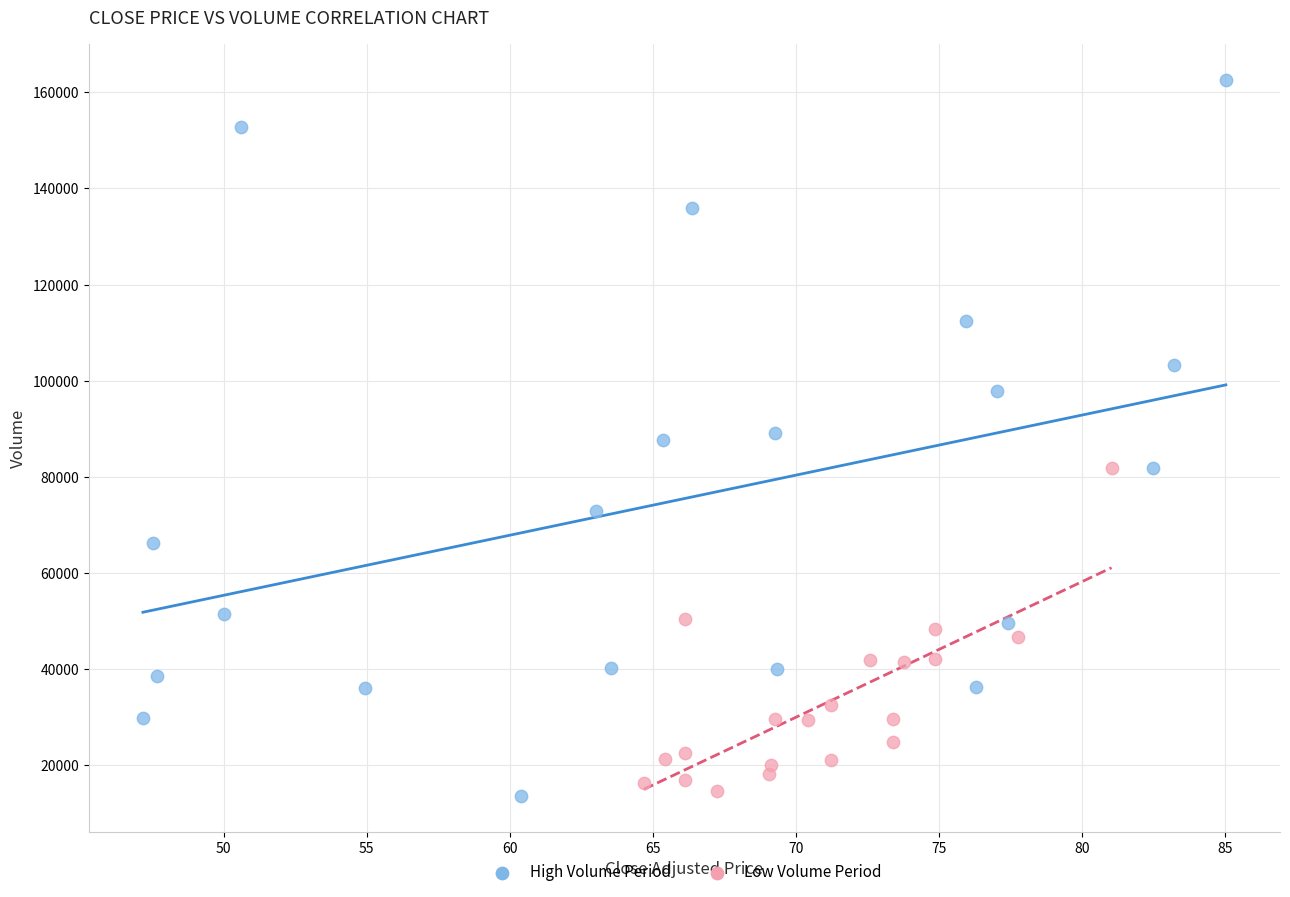

Which series has the largest Y range (max minus min)?

High Volume Period